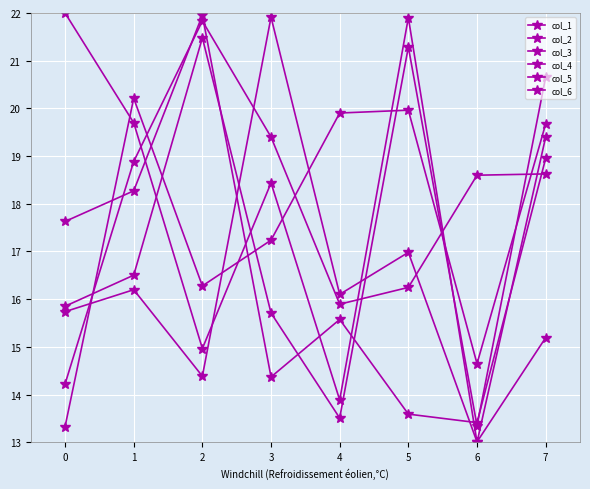

What is the sum of the col_5 values at 6 and 7?

32.4